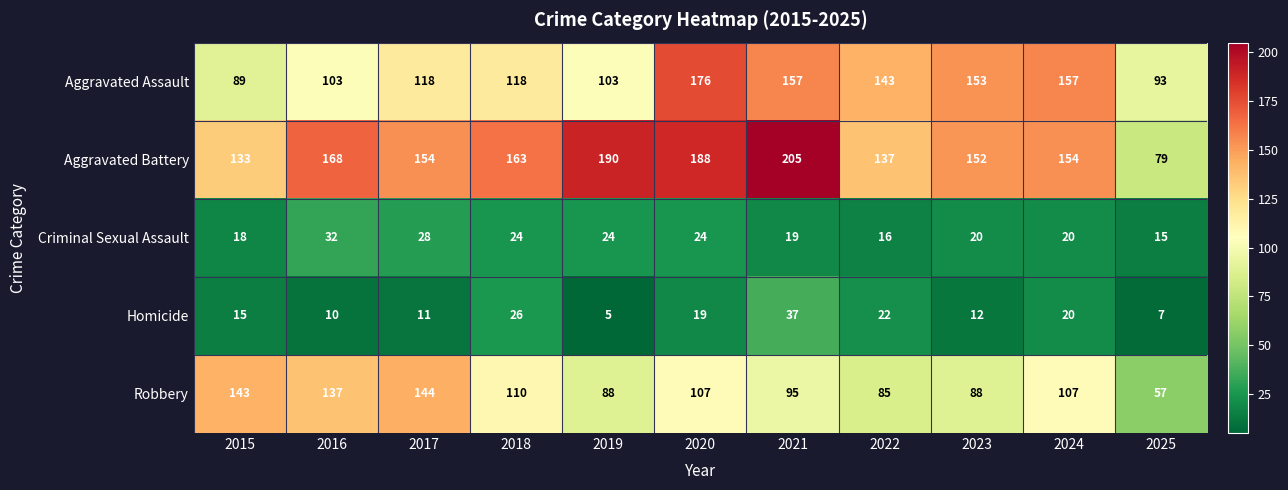

Which series has the largest range (max minus min)?

Aggravated Battery